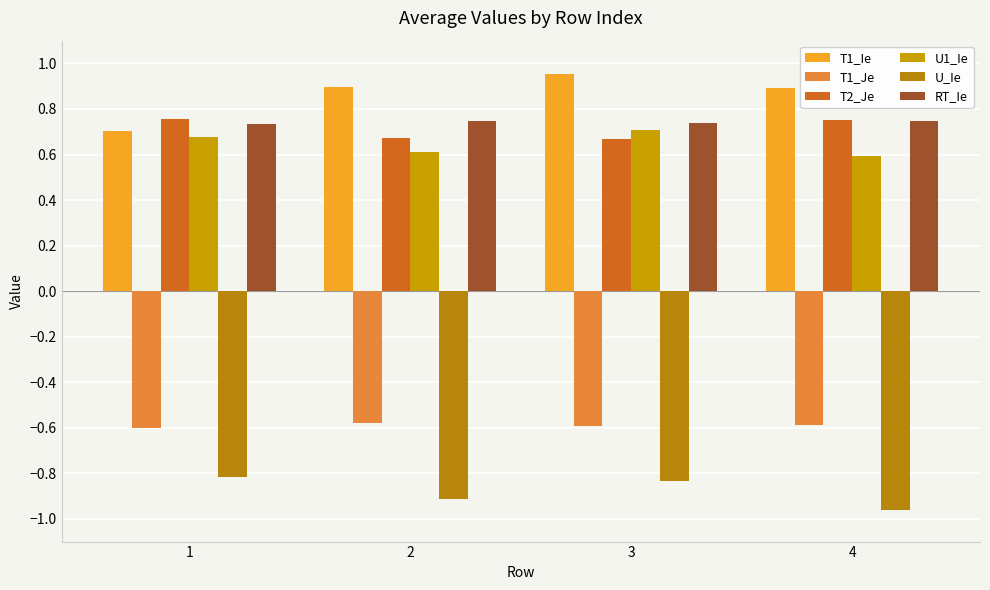

Reading left to right, list all the values displayed in this chart.

T1_Ie: 0.7	0.9	1.0	0.9
T1_Je: -0.6	-0.6	-0.6	-0.6
T2_Je: 0.8	0.7	0.7	0.7
U1_Ie: 0.7	0.6	0.7	0.6
U_Ie: -0.8	-0.9	-0.8	-1.0
RT_Ie: 0.7	0.7	0.7	0.7